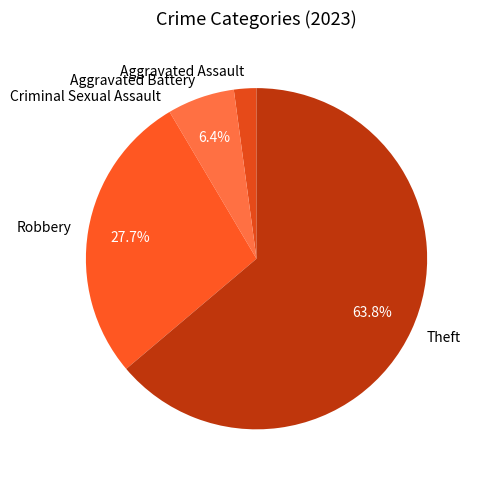

To the nearest percent, what percentage of the pie is Aggravated Assault?

2%